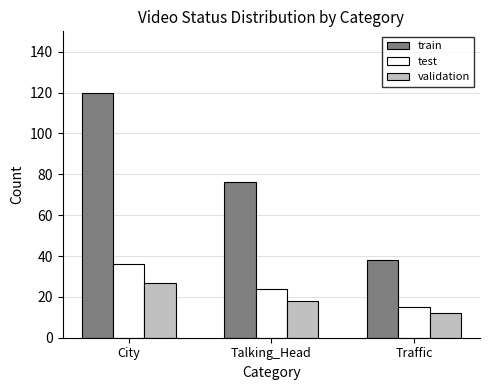

What is the total value across all series at Traffic?

65